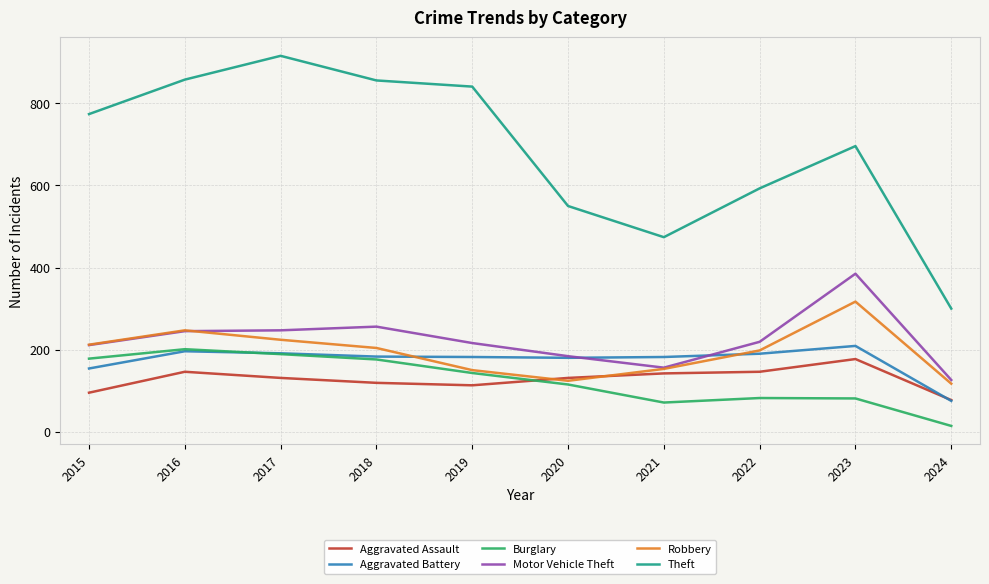

Between 2018 and 2022, which series saw the biggest shift?

Theft